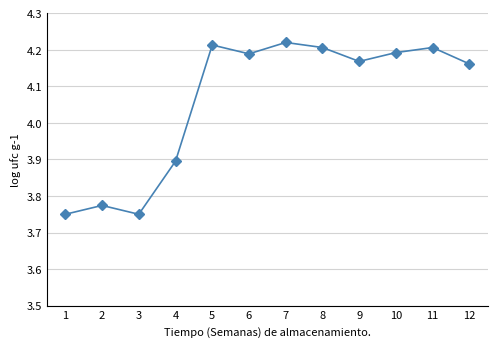

How many values are between 3 and 4?

4